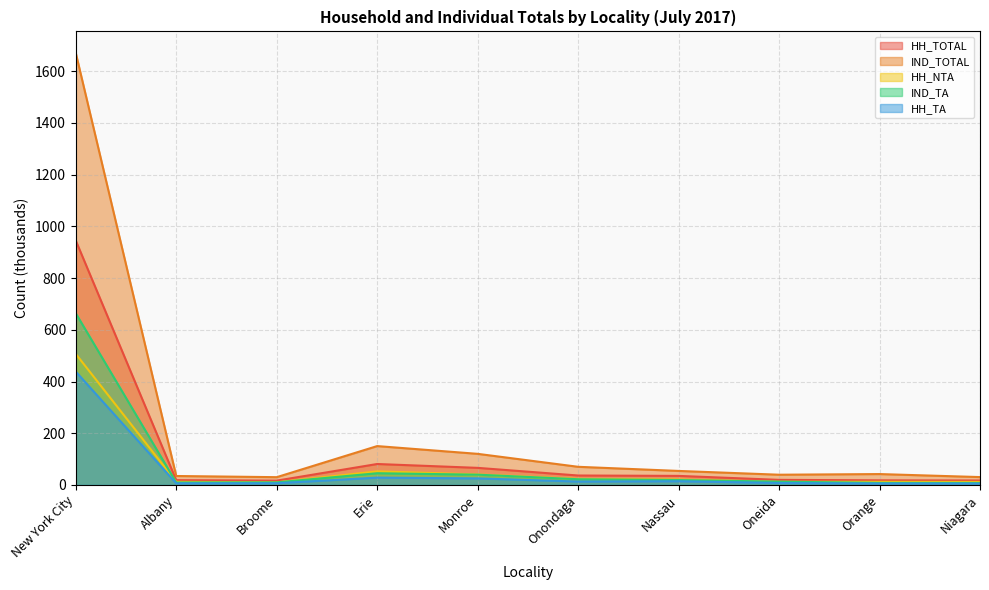

Between New York City and Onondaga, which series saw the biggest shift?

IND_TOTAL